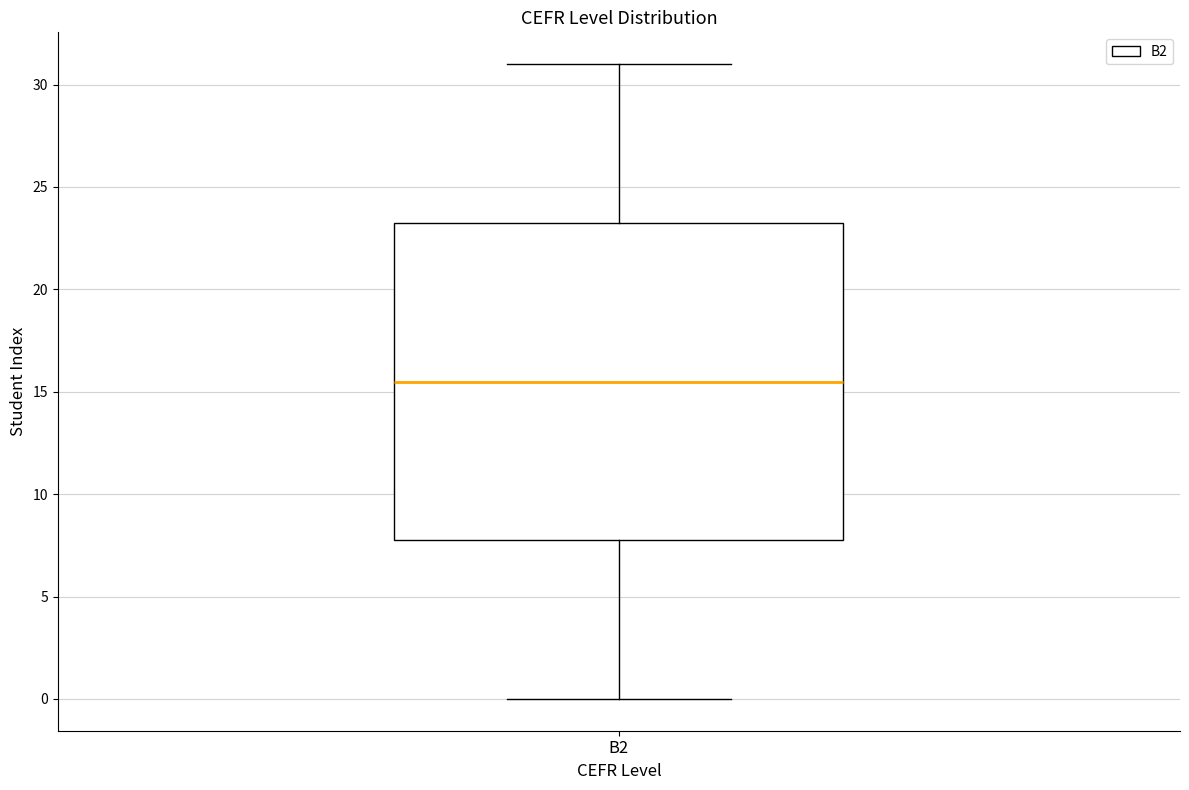

Transcribe this box plot: give where the median line is, the range the box spans, and where the two whiskers end, as read against the y-axis. The values are not printed on the chart, so give them approximately, as read against the axis.

median 15.5, box 8.0 to 23.5, whiskers 0.0 to 31.0